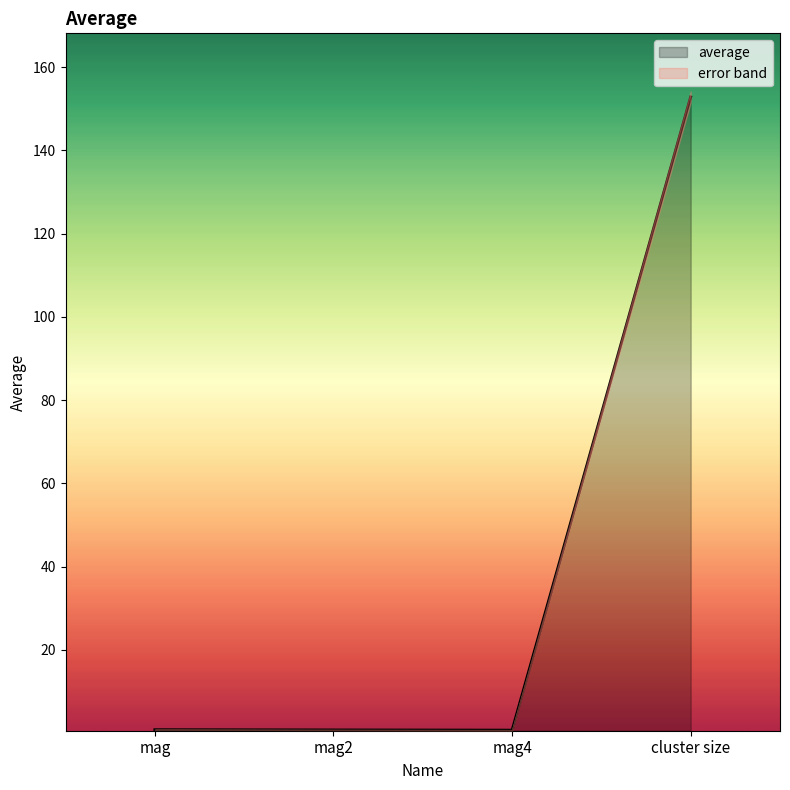

Reading left to right, extract all data points from this chart.

mag=0.8	mag2=0.8	mag4=0.7	cluster size=152.9